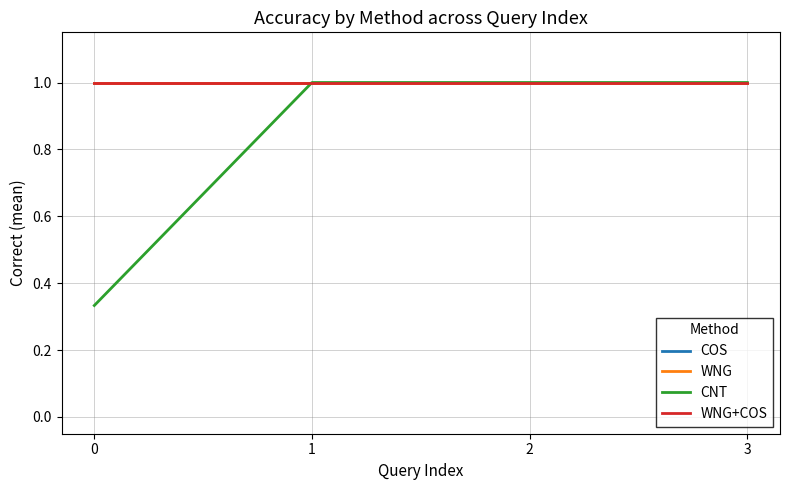

Which series has the widest spread of values?

CNT